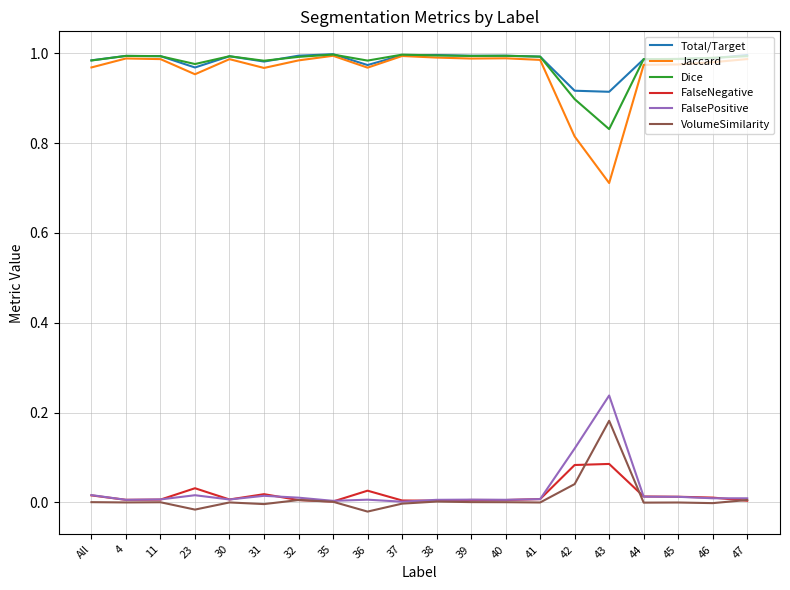

Which series has the widest spread of values?

Jaccard